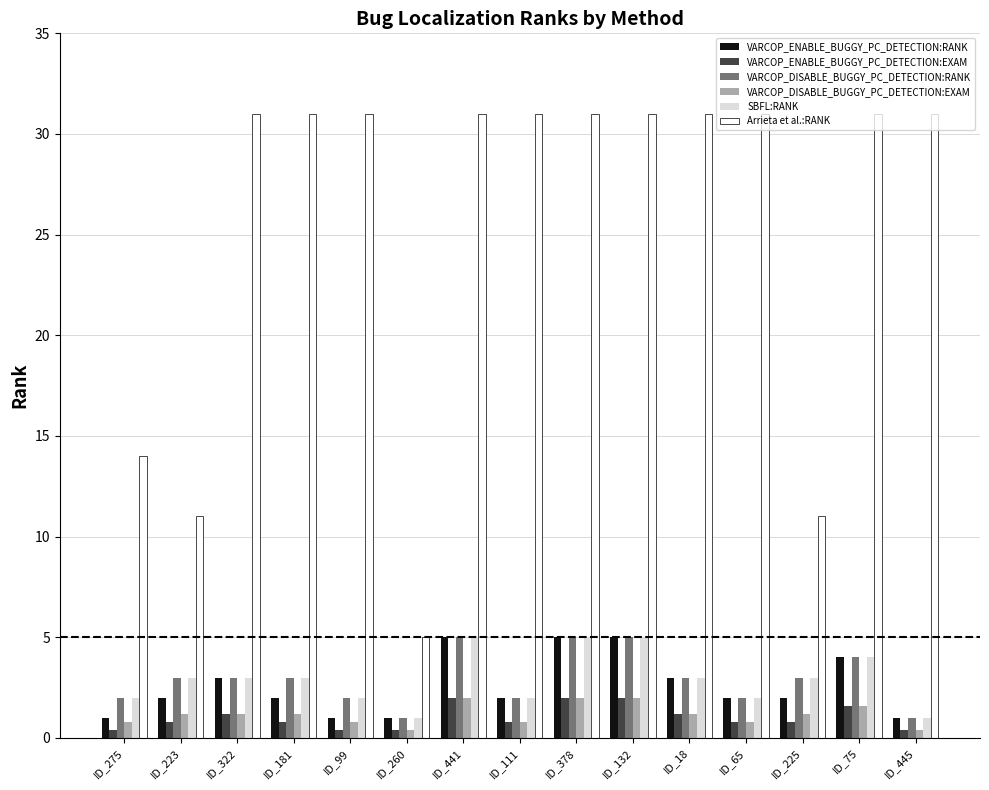

Reading left to right, list all the values displayed in this chart.

VARCOP_ENABLE_BUGGY_PC_DETECTION:RANK: ID_275=1.0	ID_223=2.0	ID_322=3.0	ID_181=2.0	ID_99=1.0	ID_260=1.0	ID_441=5.0	ID_111=2.0	ID_378=5.0	ID_132=5.0	ID_18=3.0	ID_65=2.0	ID_225=2.0	ID_75=4.0	ID_445=1.0
VARCOP_ENABLE_BUGGY_PC_DETECTION:EXAM: ID_275=0.4	ID_223=0.8	ID_322=1.2	ID_181=0.8	ID_99=0.4	ID_260=0.4	ID_441=2.0	ID_111=0.8	ID_378=2.0	ID_132=2.0	ID_18=1.2	ID_65=0.8	ID_225=0.8	ID_75=1.6	ID_445=0.4
VARCOP_DISABLE_BUGGY_PC_DETECTION:RANK: ID_275=2.0	ID_223=3.0	ID_322=3.0	ID_181=3.0	ID_99=2.0	ID_260=1.0	ID_441=5.0	ID_111=2.0	ID_378=5.0	ID_132=5.0	ID_18=3.0	ID_65=2.0	ID_225=3.0	ID_75=4.0	ID_445=1.0
VARCOP_DISABLE_BUGGY_PC_DETECTION:EXAM: ID_275=0.8	ID_223=1.2	ID_322=1.2	ID_181=1.2	ID_99=0.8	ID_260=0.4	ID_441=2.0	ID_111=0.8	ID_378=2.0	ID_132=2.0	ID_18=1.2	ID_65=0.8	ID_225=1.2	ID_75=1.6	ID_445=0.4
SBFL:RANK: ID_275=2.0	ID_223=3.0	ID_322=3.0	ID_181=3.0	ID_99=2.0	ID_260=1.0	ID_441=5.0	ID_111=2.0	ID_378=5.0	ID_132=5.0	ID_18=3.0	ID_65=2.0	ID_225=3.0	ID_75=4.0	ID_445=1.0
Arrieta et al.:RANK: ID_275=14.0	ID_223=11.0	ID_322=31.0	ID_181=31.0	ID_99=31.0	ID_260=5.0	ID_441=31.0	ID_111=31.0	ID_378=31.0	ID_132=31.0	ID_18=31.0	ID_65=31.0	ID_225=11.0	ID_75=31.0	ID_445=31.0